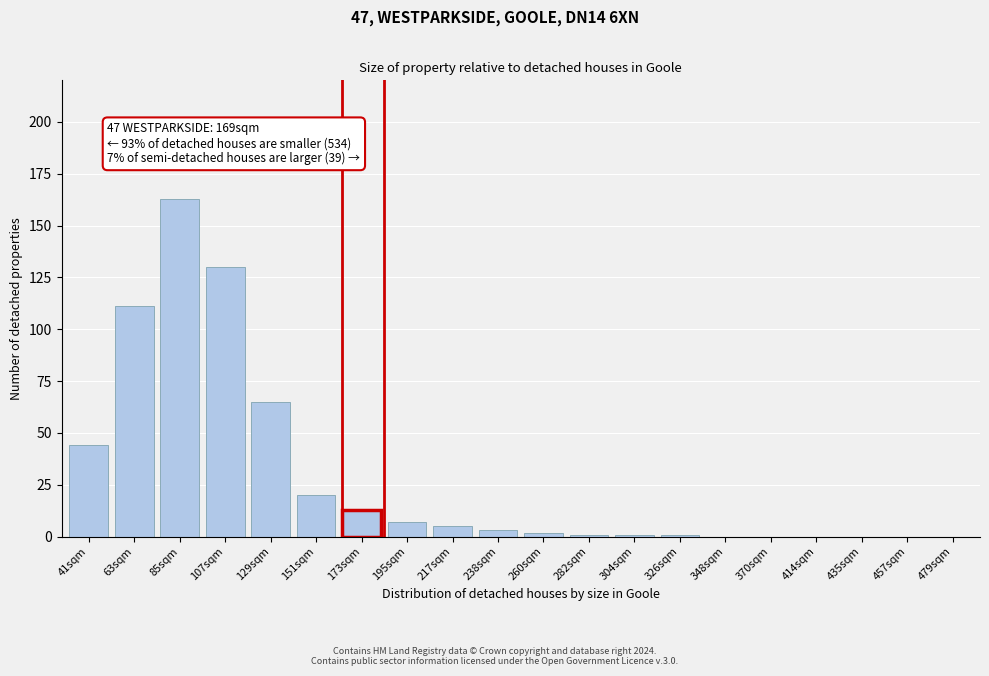

Reading right to left, what are all the values shown in this chart?

479sqm=0	457sqm=0	435sqm=0	414sqm=0	370sqm=0	348sqm=0	326sqm=1	304sqm=1	282sqm=1	260sqm=2	238sqm=3	217sqm=5	195sqm=7	173sqm=13	151sqm=20	129sqm=65	107sqm=130	85sqm=163	63sqm=111	41sqm=44